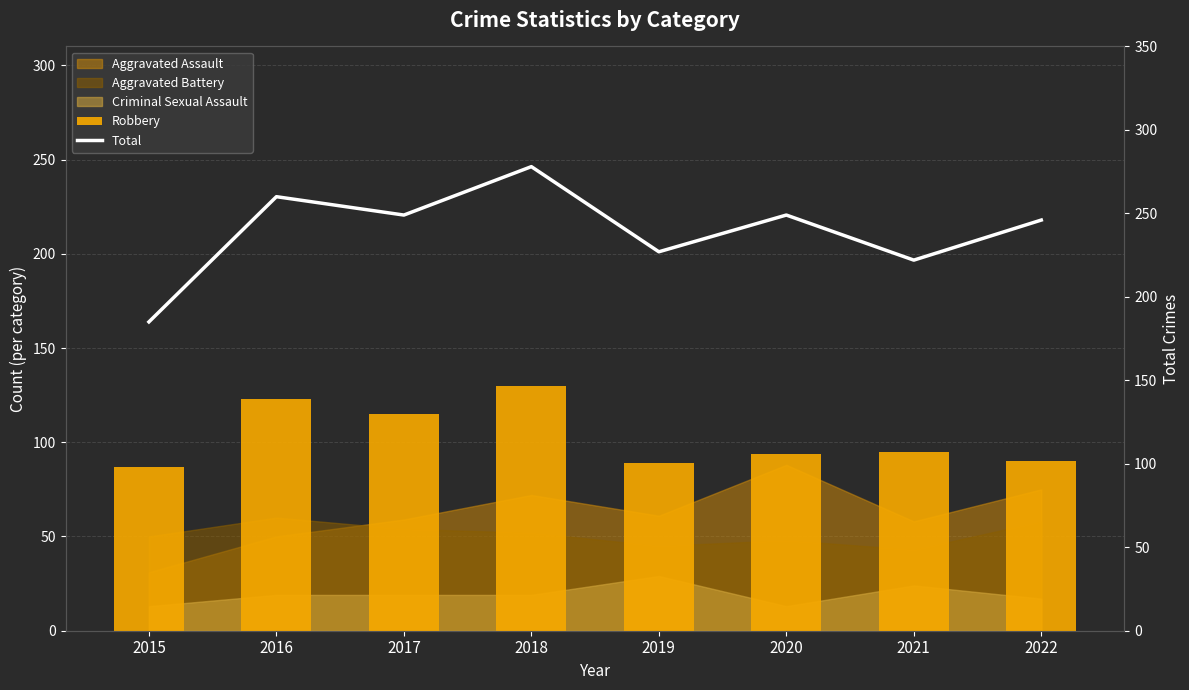

What is the highest value of the Total series?

278